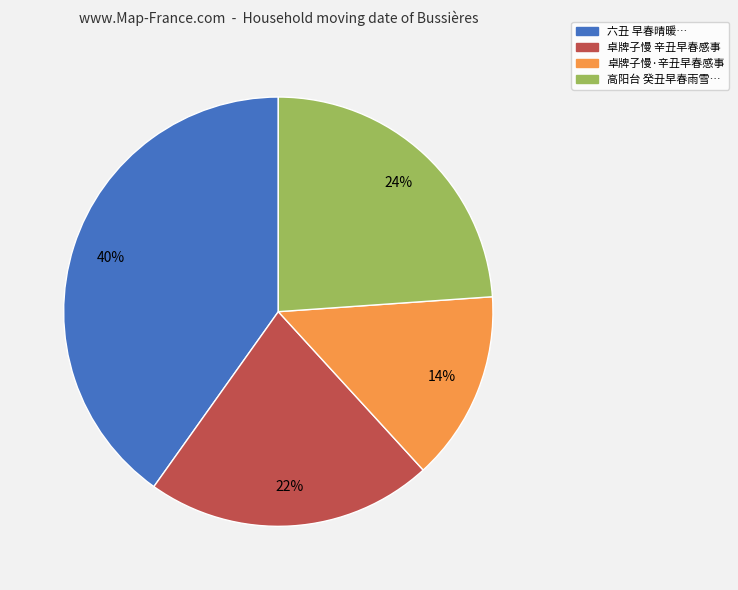

How many slices are in this pie chart?

4